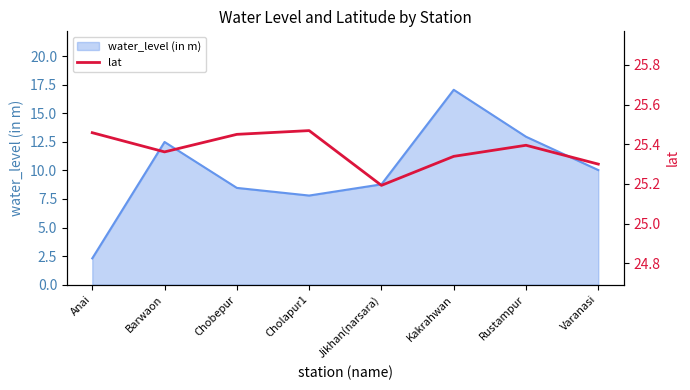

List the labels in order of value, smallest first.

Jikhan(narsara), Varanasi, Kakrahwan, Barwaon, Rustampur, Chobepur, Anai, Cholapur1